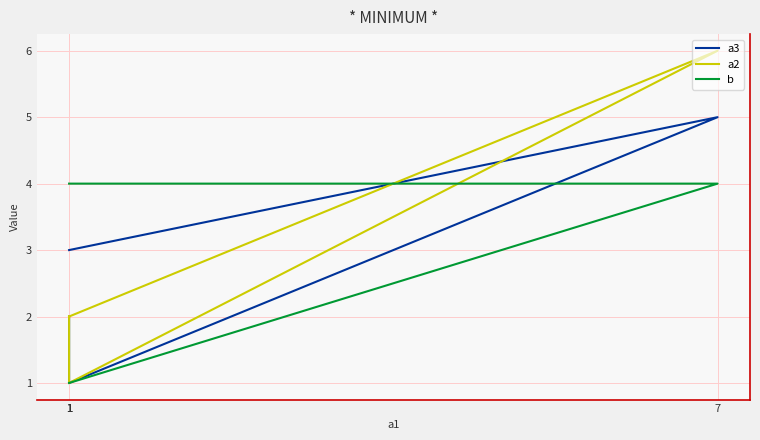

True or false: a2 has more than 0 interior local peaks.

True